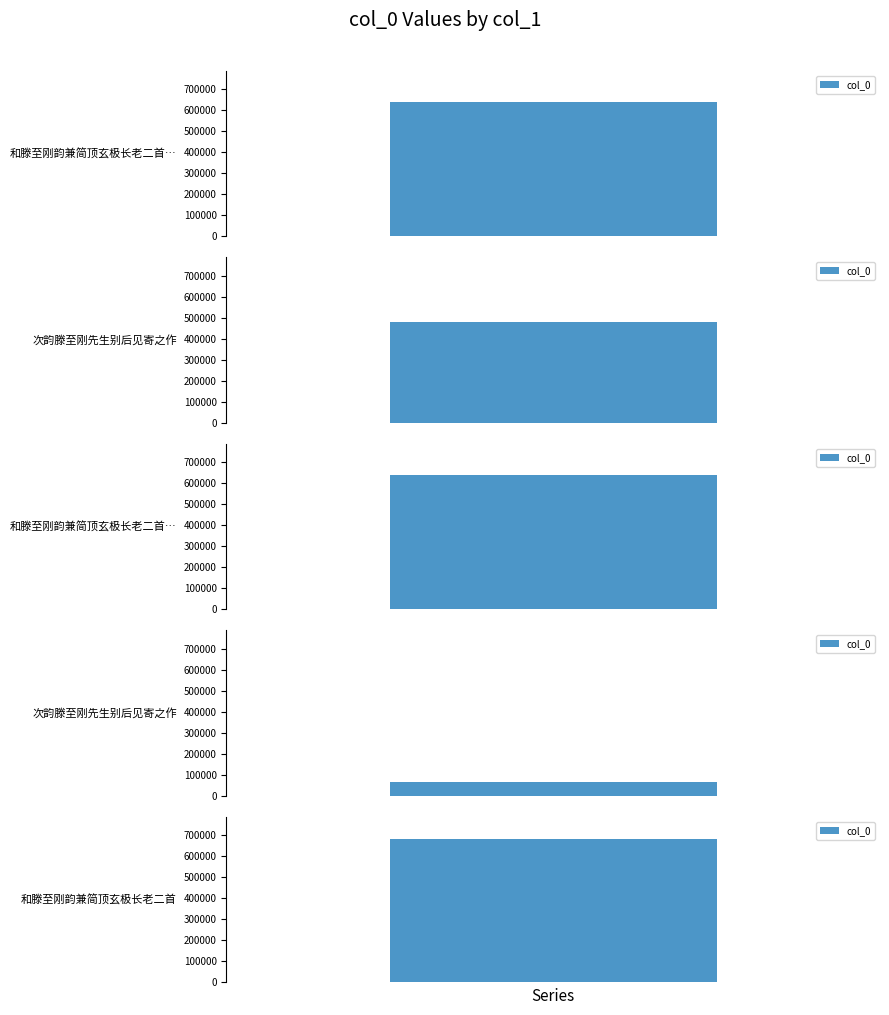

Rank the categories by value from highest to lowest.

和滕至刚韵兼简顶玄极长老二首, 和滕至刚韵兼简顶玄极长老二首 其二, 和滕至刚韵兼简顶玄极长老二首 其一, 次韵滕至刚先生别后见寄之作, 次韵滕至刚先生别后见寄之作